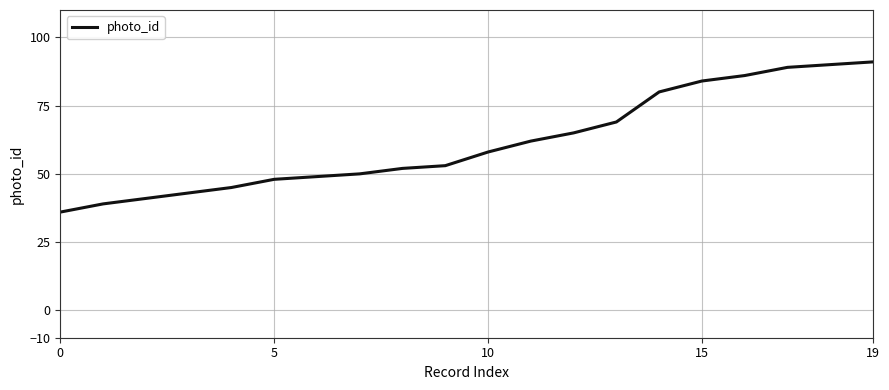

How many categories are shown in the chart?

20